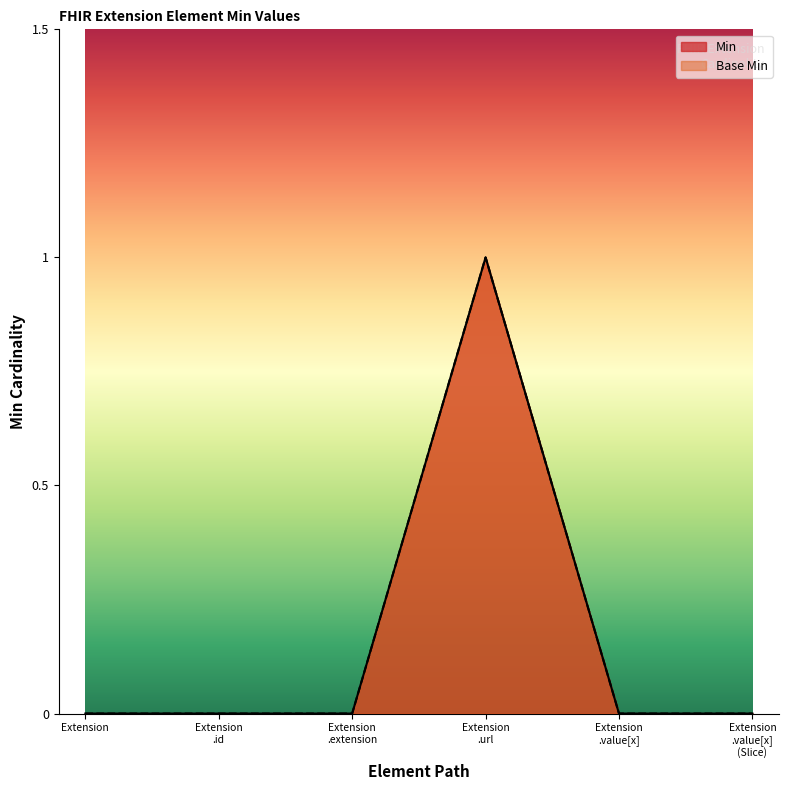

At which category is the sum across all series the highest?

Extension .url